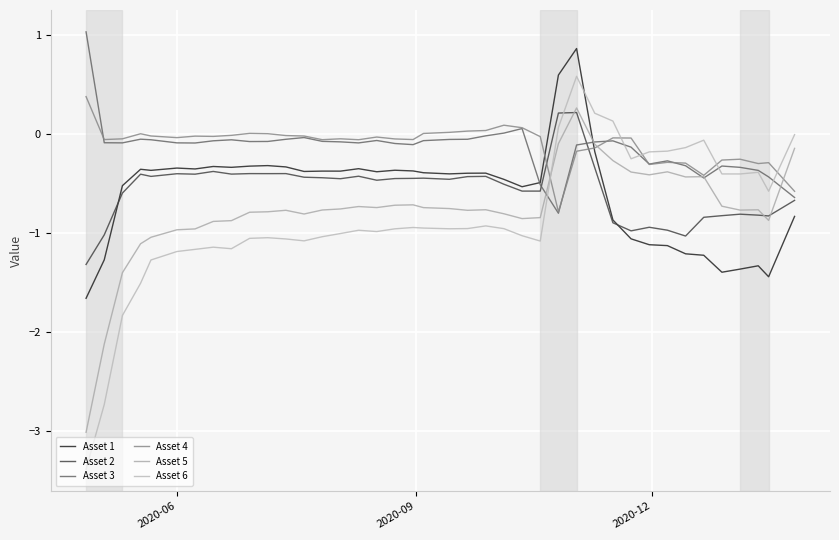

How many intersections are there between Asset 5 and Asset 2?

3